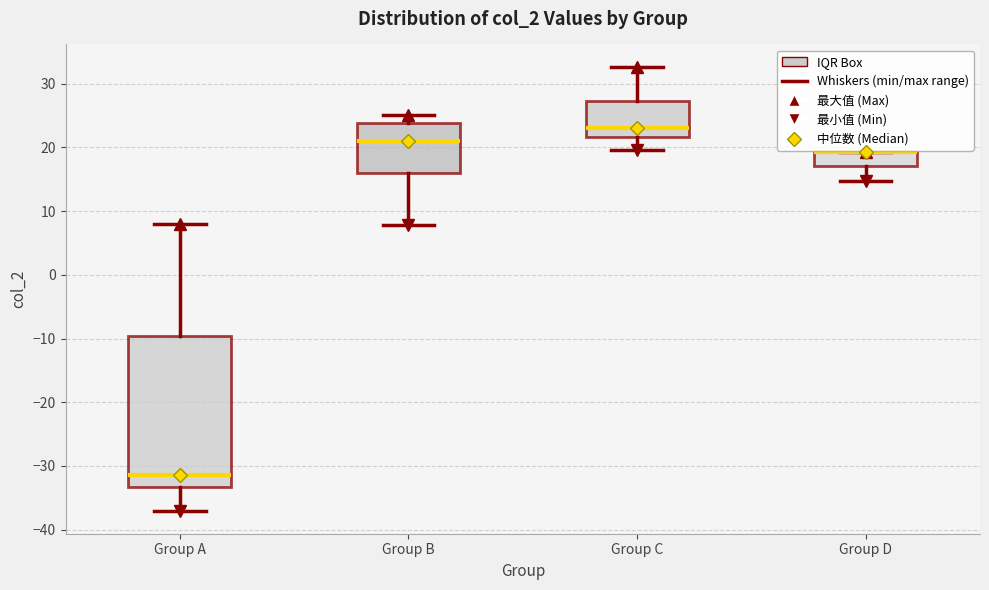

Where is the lower edge of the box for Group C on the y-axis? The values are not printed on the chart, so give them approximately, as read against the axis.

22